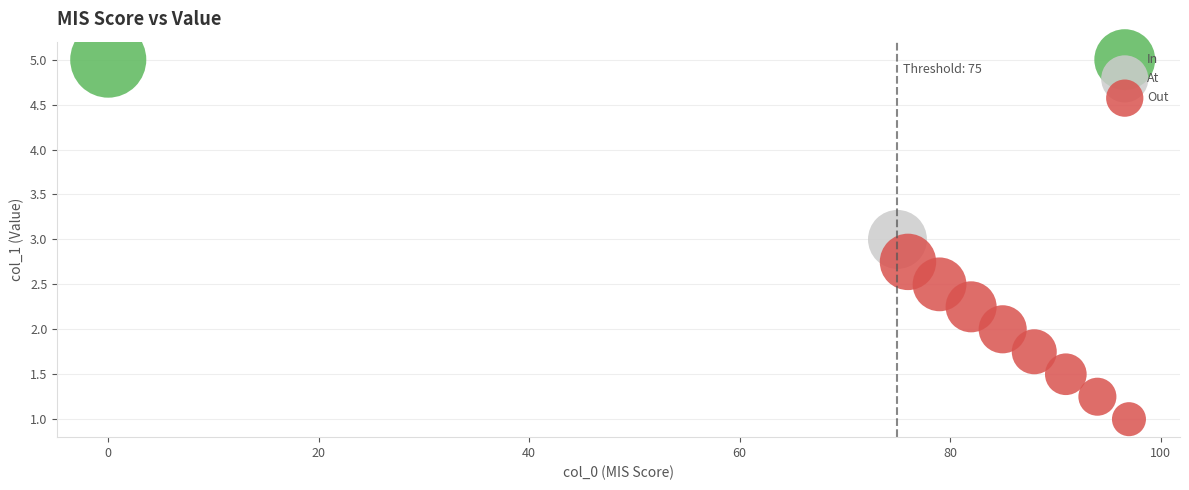

What are all the series names shown in the legend?

In, At, Out